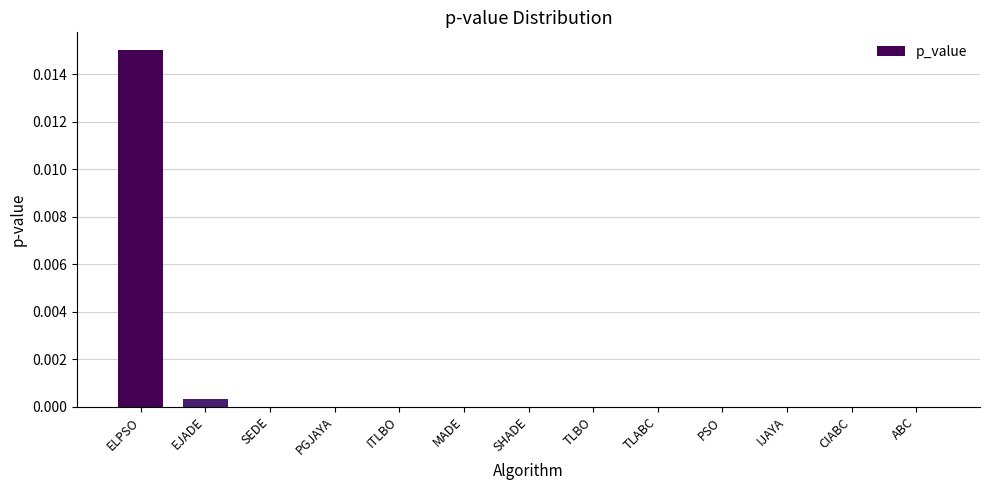

True or false: the data shows 0.0 at CIABC.

True